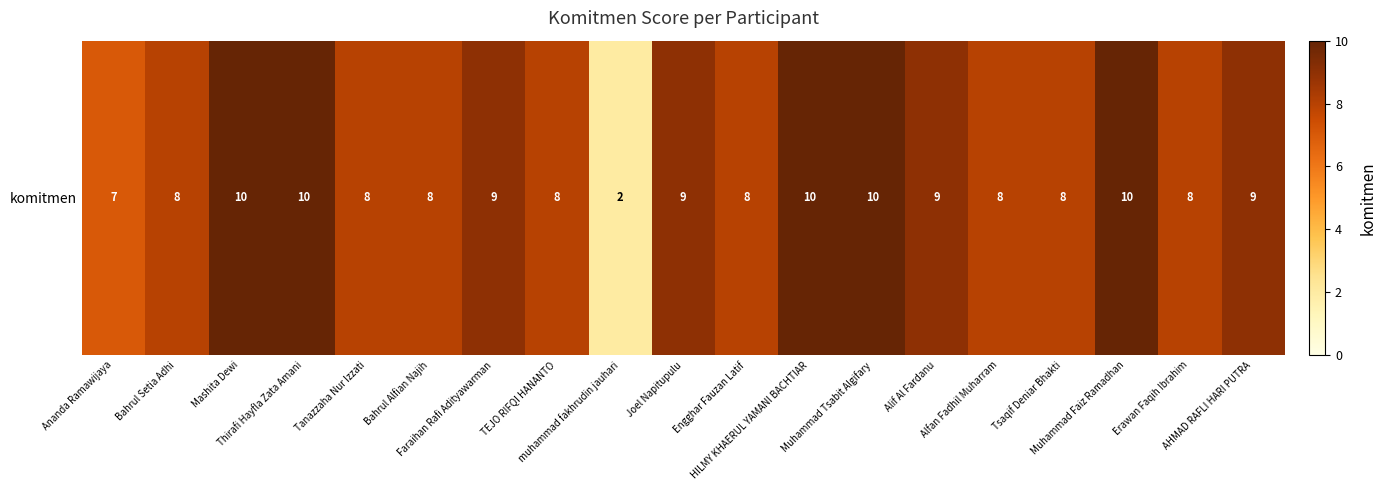

At which label is the value closest to 6?

Ananda Ramawijaya